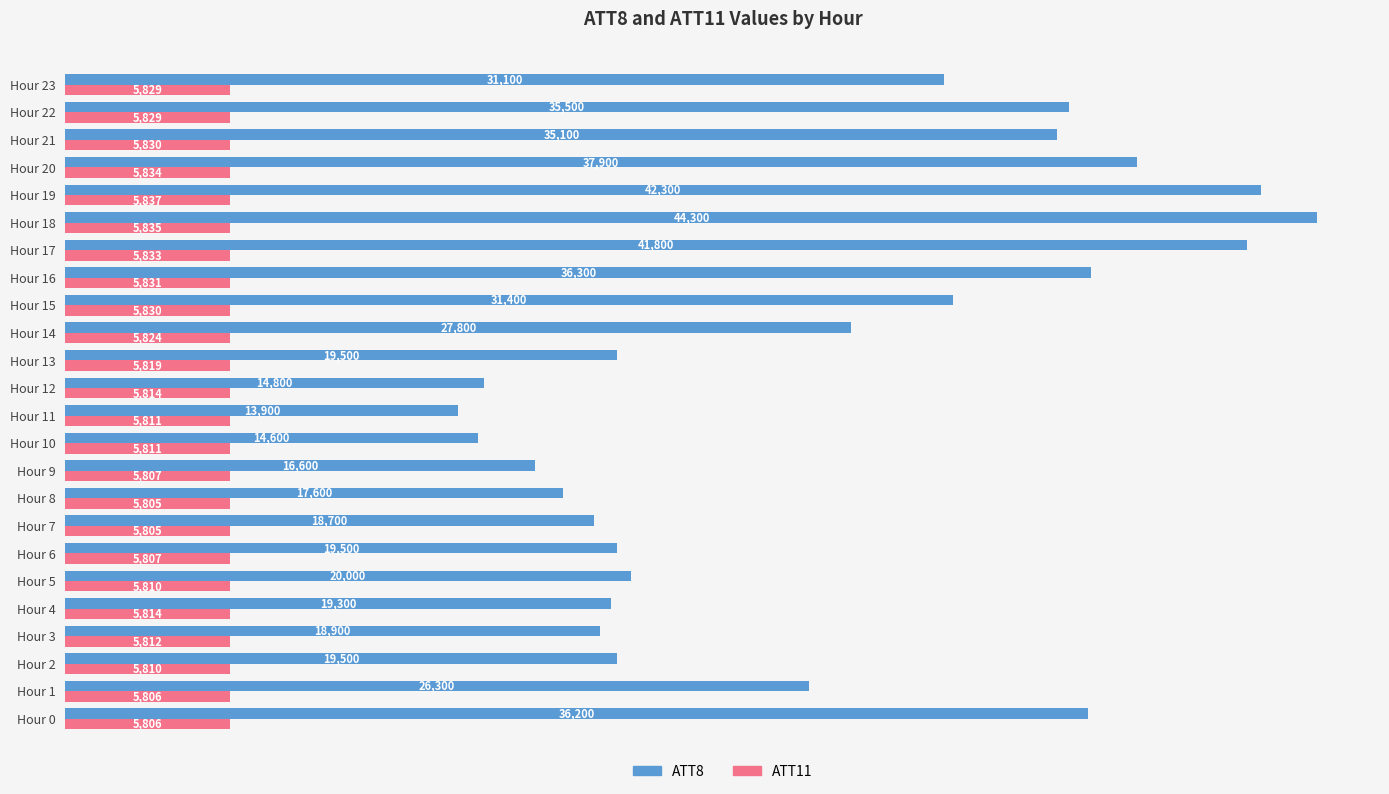

What is the smallest value displayed?

5805.1